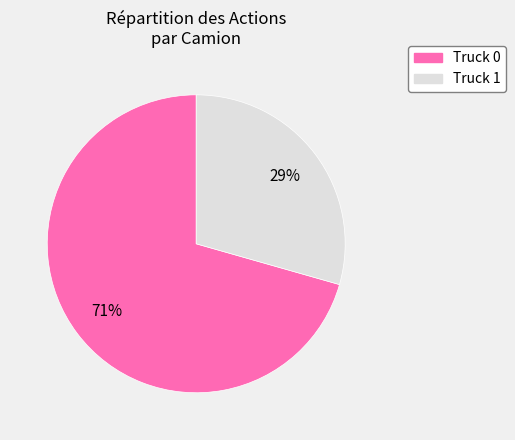

Rank the categories by value from lowest to highest.

Truck 1, Truck 0